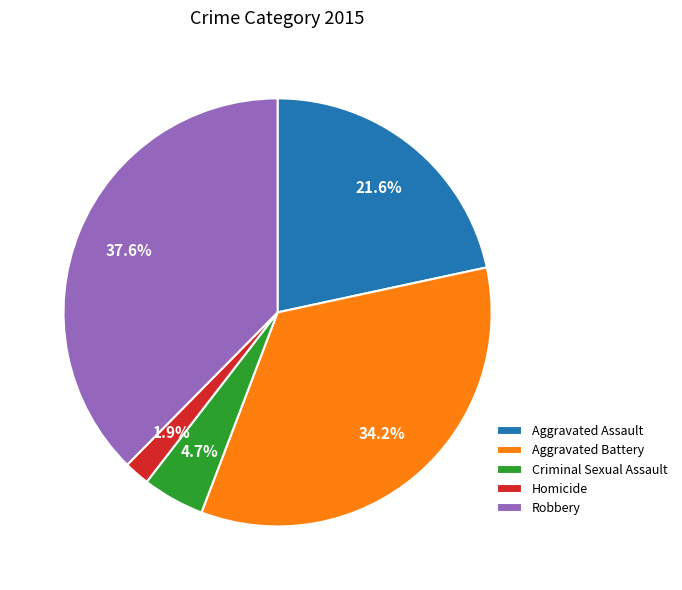

To the nearest percent, what is the difference between the largest and smallest slice percentages?

36%